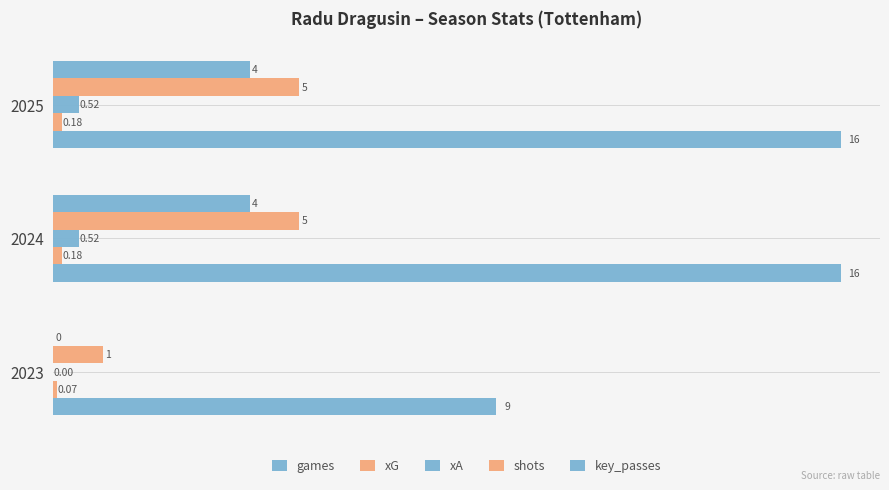

At how many categories does at least one series exceed 8?

3